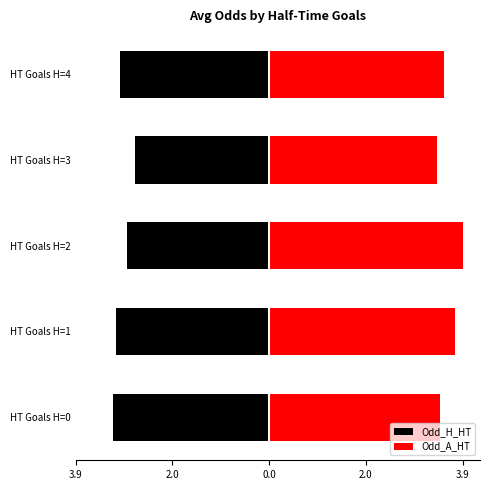

Which has a higher value, HT Goals H=1 or HT Goals H=4?

HT Goals H=4